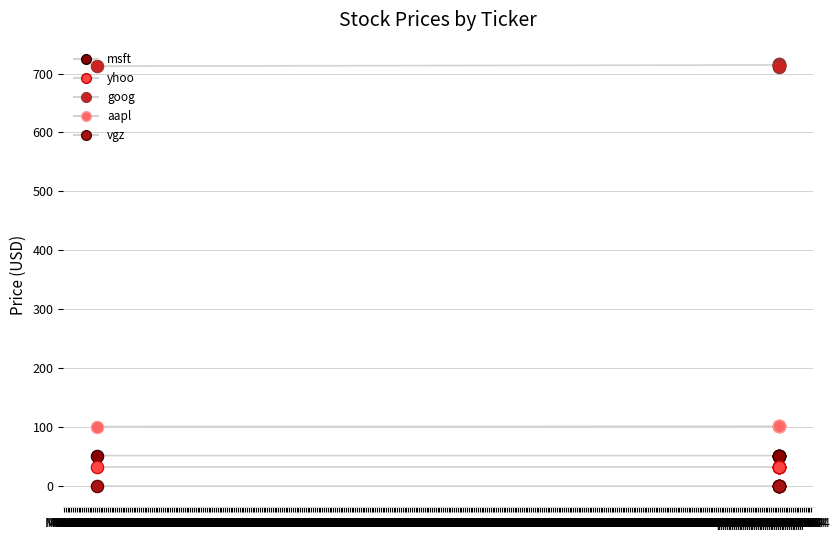

How many lines are shown in the chart?

5